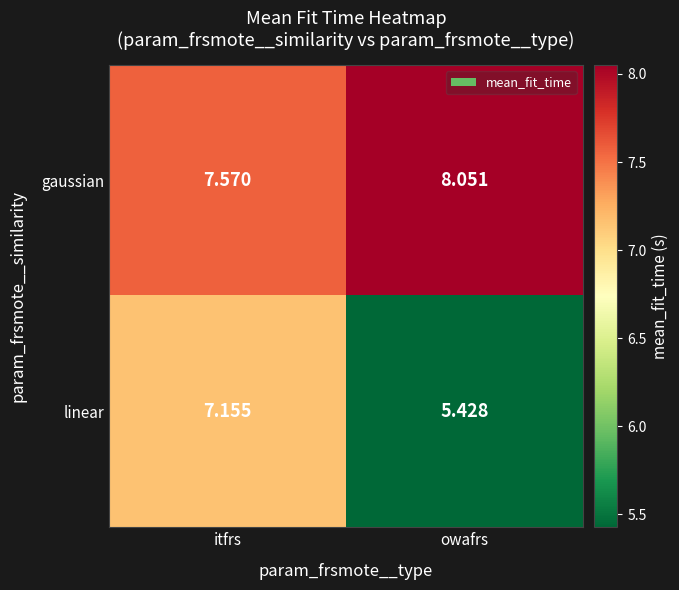

Where is linear nearest to the value 6?

owafrs